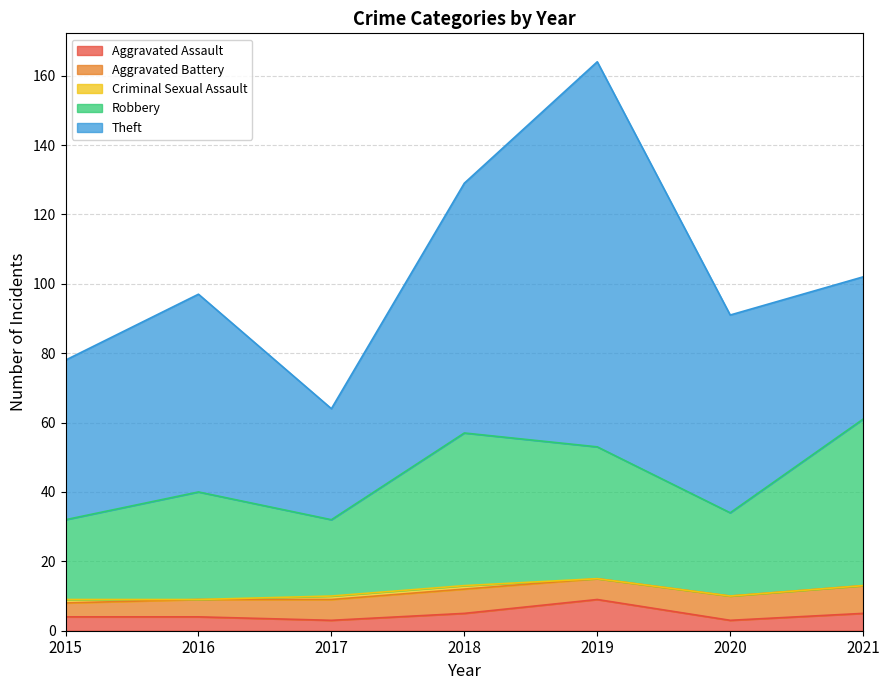

How many intersections are there between Theft and Robbery?

1